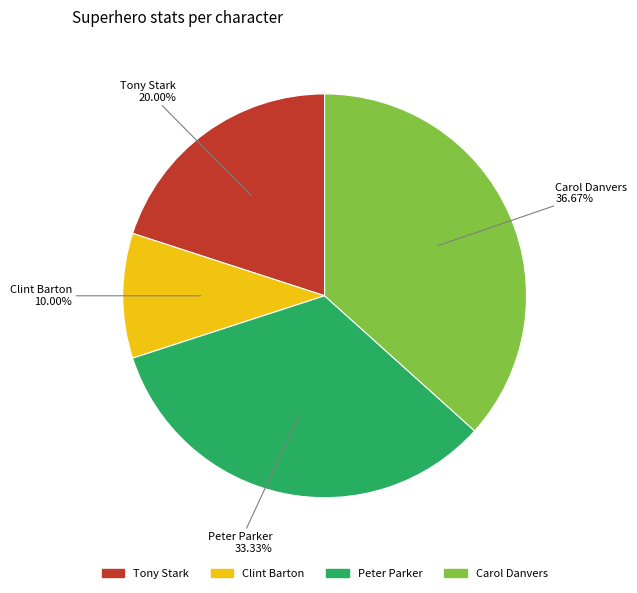

Is there a majority slice in this chart?

No